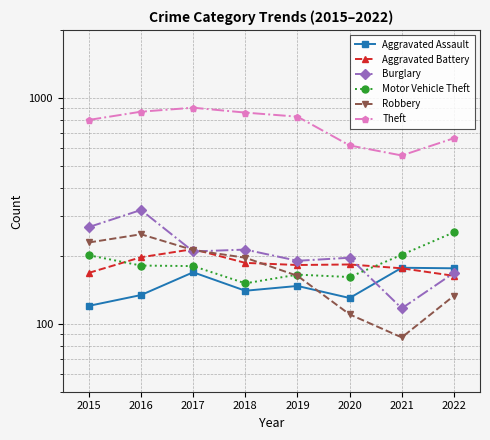

Reading left to right, extract all data points from this chart.

Aggravated Assault: 2015=120	2016=134	2017=169	2018=140	2019=147	2020=130	2021=177	2022=176
Aggravated Battery: 2015=168	2016=197	2017=214	2018=186	2019=182	2020=183	2021=176	2022=163
Burglary: 2015=268	2016=319	2017=209	2018=213	2019=190	2020=196	2021=117	2022=168
Motor Vehicle Theft: 2015=201	2016=181	2017=180	2018=151	2019=165	2020=161	2021=202	2022=254
Robbery: 2015=229	2016=249	2017=212	2018=196	2019=163	2020=110	2021=87	2022=133
Theft: 2015=799	2016=869	2017=905	2018=861	2019=826	2020=616	2021=556	2022=663